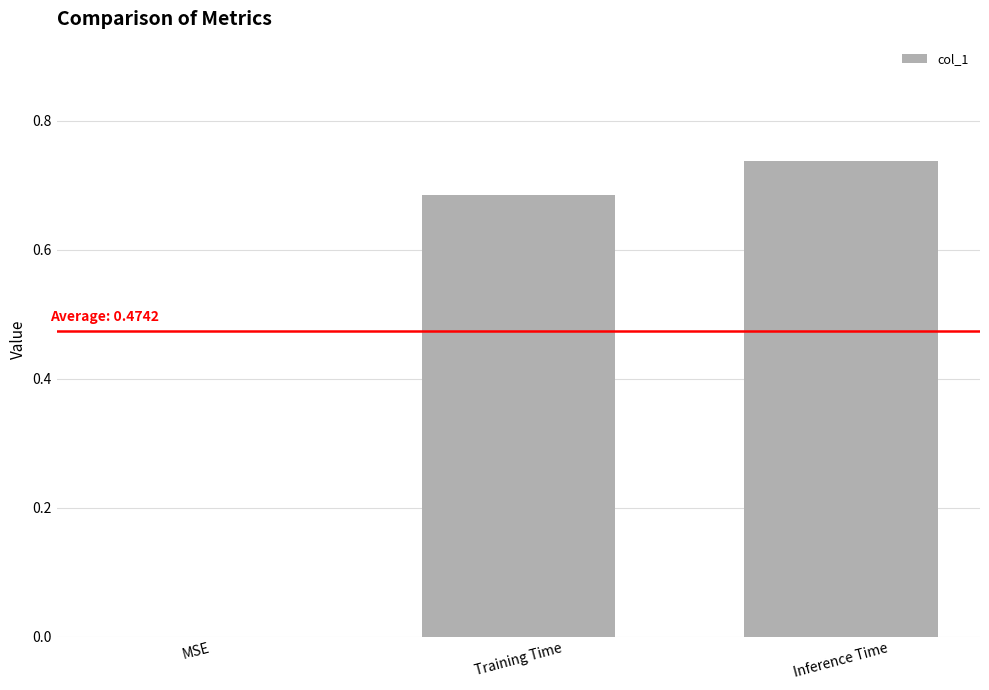

What is the average value?

0.5